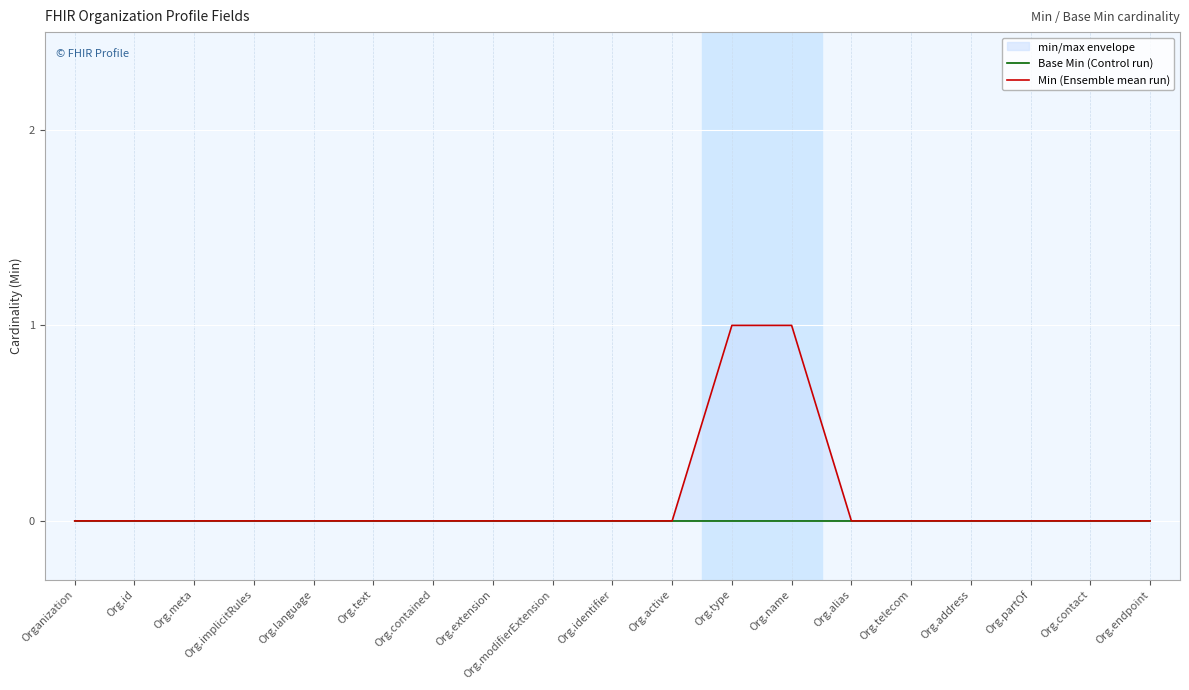

Which has a higher value, Org.text or Org.implicitRules?

Org.text